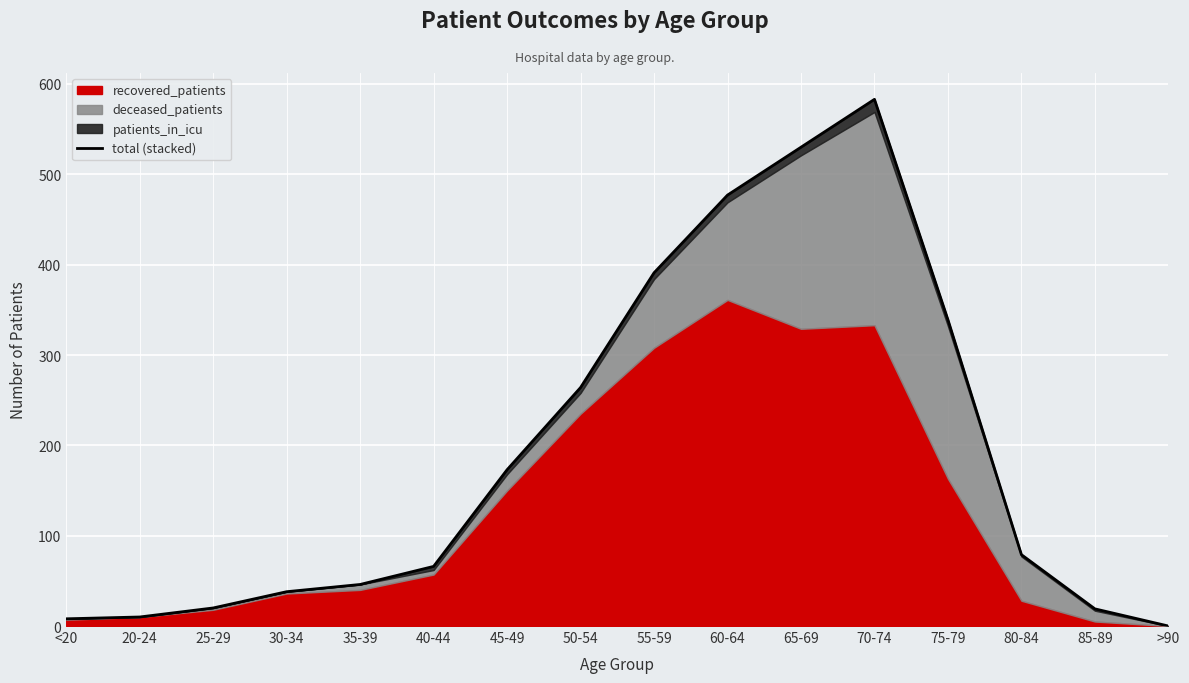

At which label is the value closest to 291?

50-54